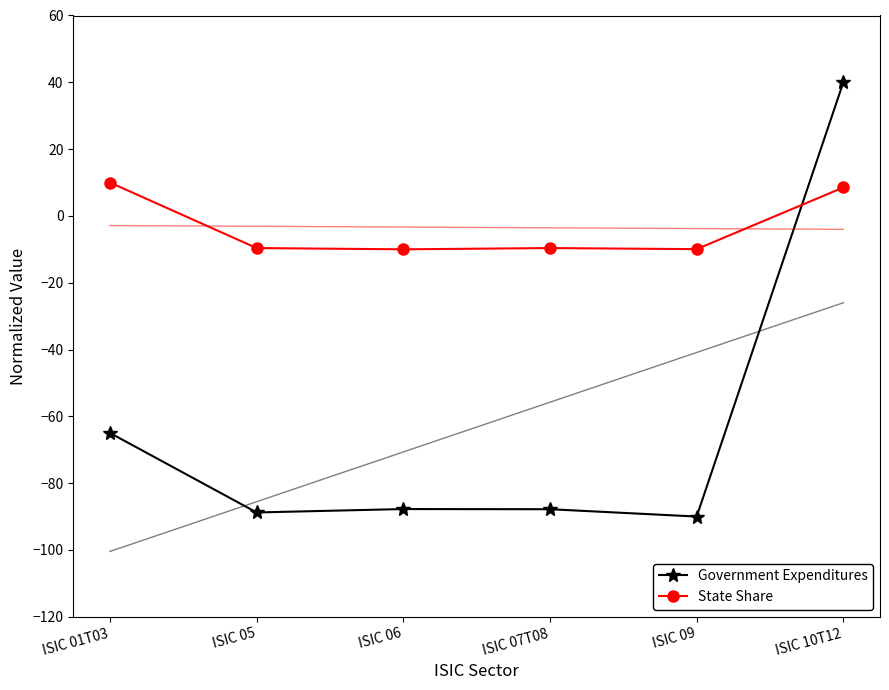

What are all the series names shown in the legend?

Government Expenditures, State Share